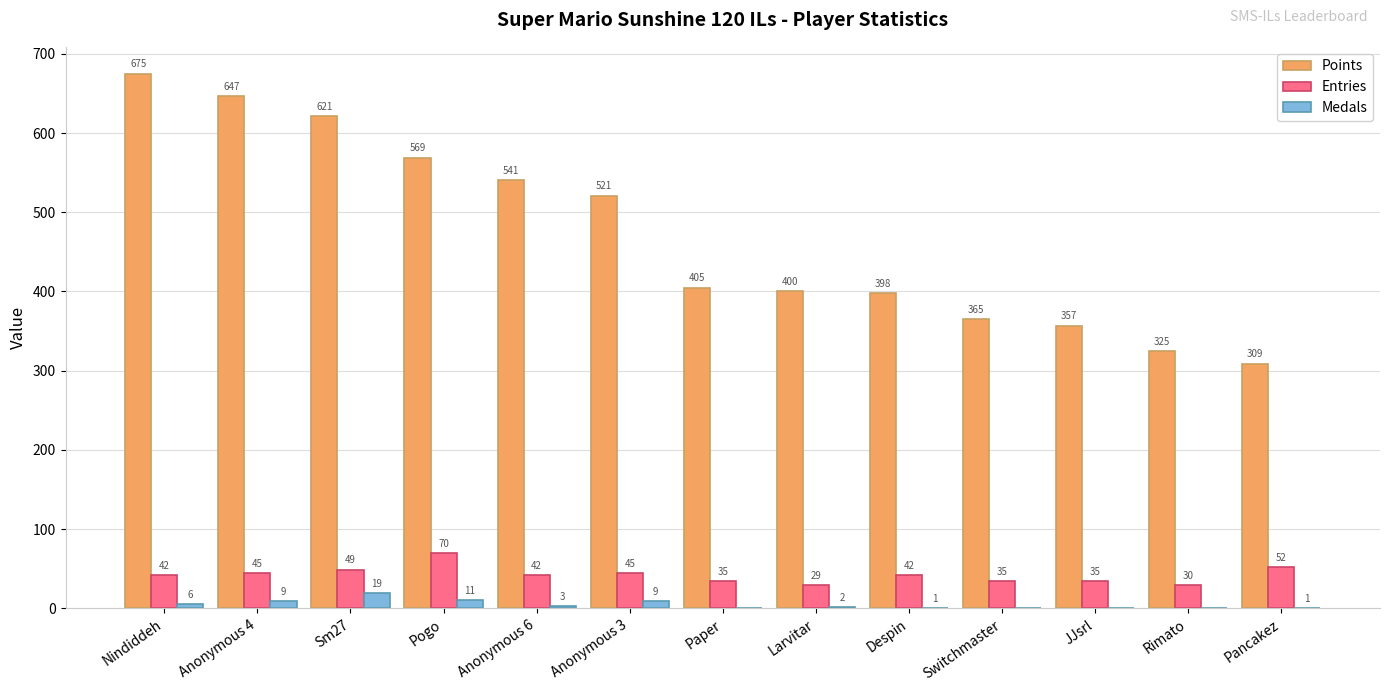

Reading right to left, transcribe all the data shown in this chart.

Points: Pancakez=309	Rimato=325	JJsrl=357	Switchmaster=365	Despin=398	Larvitar=400	Paper=405	Anonymous 3=521	Anonymous 6=541	Pogo=569	Sm27=621	Anonymous 4=647	Nindiddeh=675
Entries: Pancakez=52	Rimato=30	JJsrl=35	Switchmaster=35	Despin=42	Larvitar=29	Paper=35	Anonymous 3=45	Anonymous 6=42	Pogo=70	Sm27=49	Anonymous 4=45	Nindiddeh=42
Medals: Pancakez=1	Rimato=0	JJsrl=0	Switchmaster=0	Despin=1	Larvitar=2	Paper=0	Anonymous 3=9	Anonymous 6=3	Pogo=11	Sm27=19	Anonymous 4=9	Nindiddeh=6